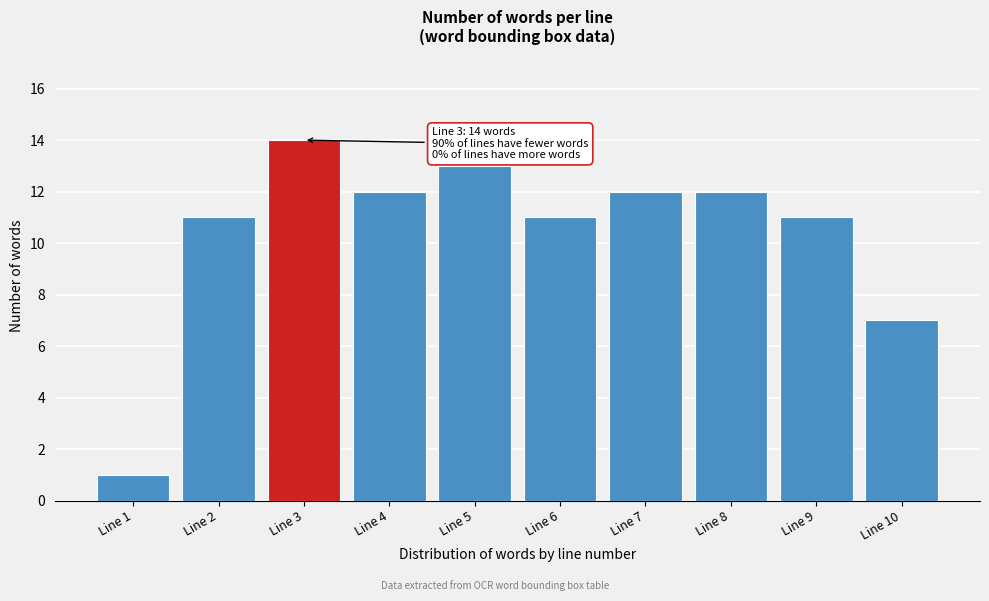

Reading right to left, list all the values displayed in this chart.

7	11	12	12	11	13	12	14	11	1